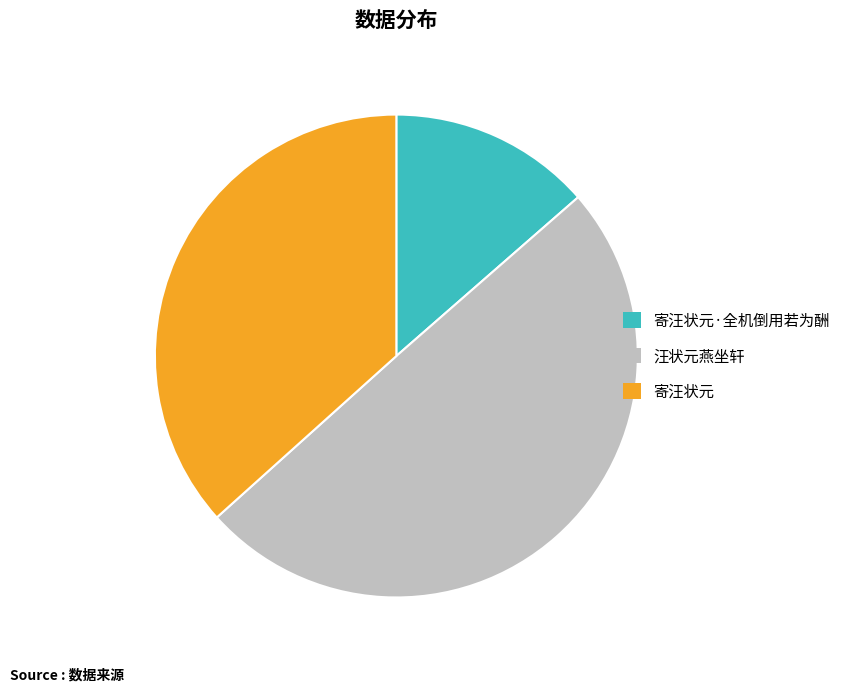

What is the ratio of the value at 汪状元燕坐轩 to the value at 寄汪状元?

1.4